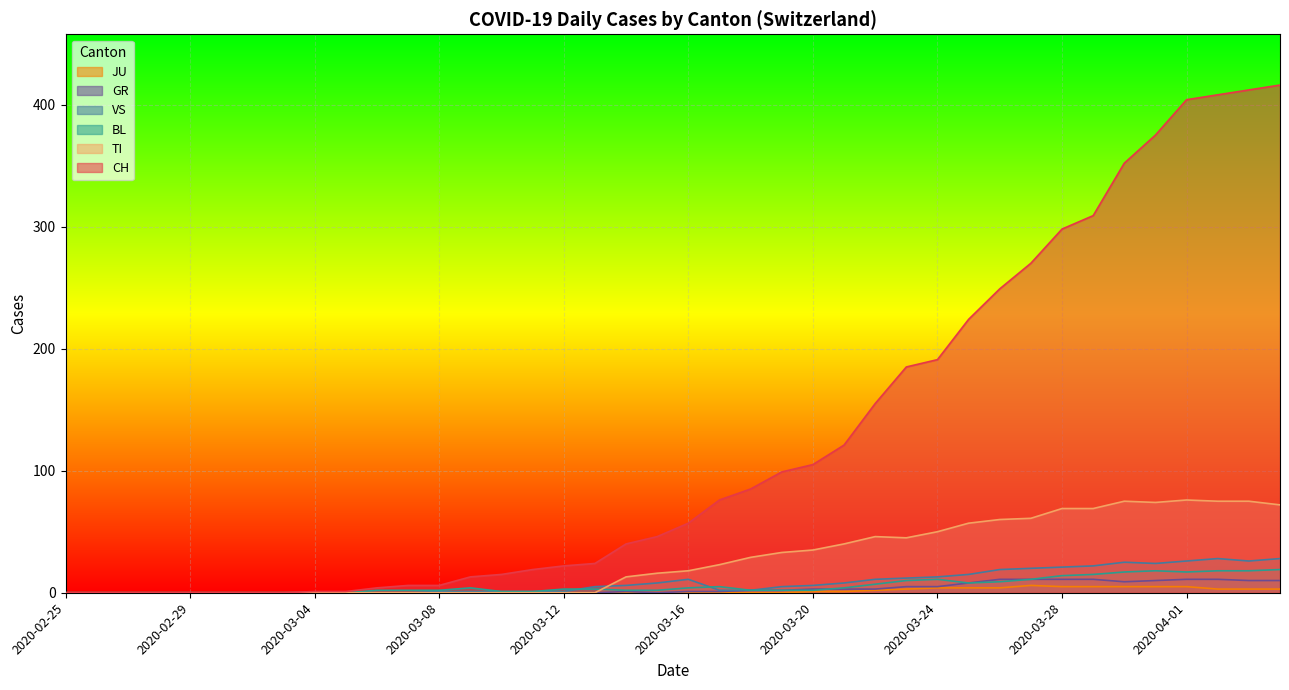

True or false: CH has more than 0 points higher than both neighbors.

False